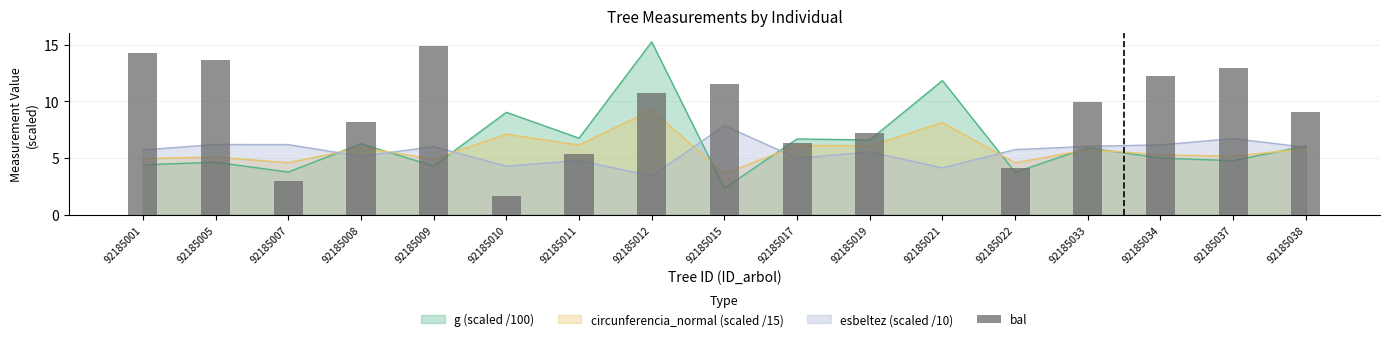

Rank the categories by value from highest to lowest.

92185009, 92185001, 92185005, 92185037, 92185034, 92185015, 92185012, 92185033, 92185038, 92185008, 92185019, 92185017, 92185011, 92185022, 92185007, 92185010, 92185021